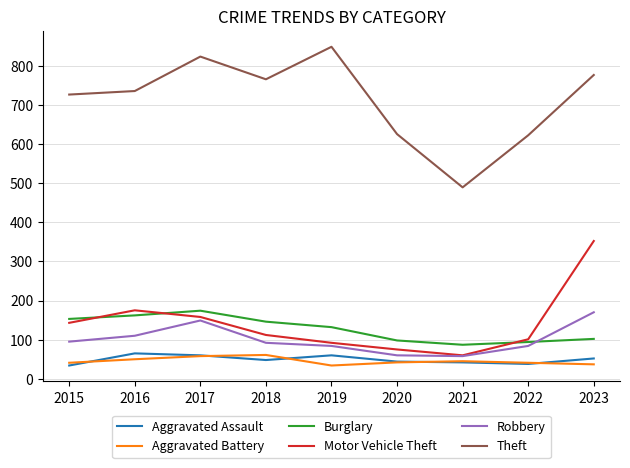

True or false: Aggravated Assault and Aggravated Battery cross at least once.

True